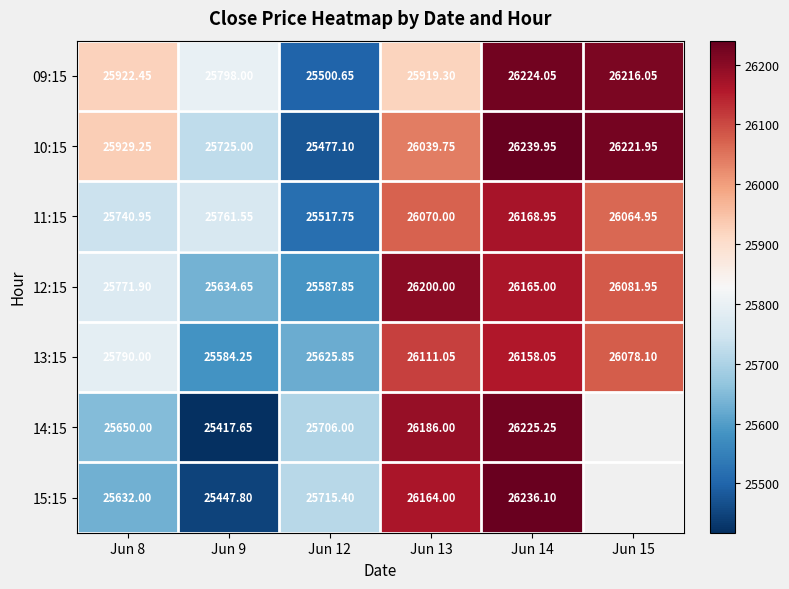

What is the sum of the 12:15 values at Jun 8 and Jun 9?

51406.6